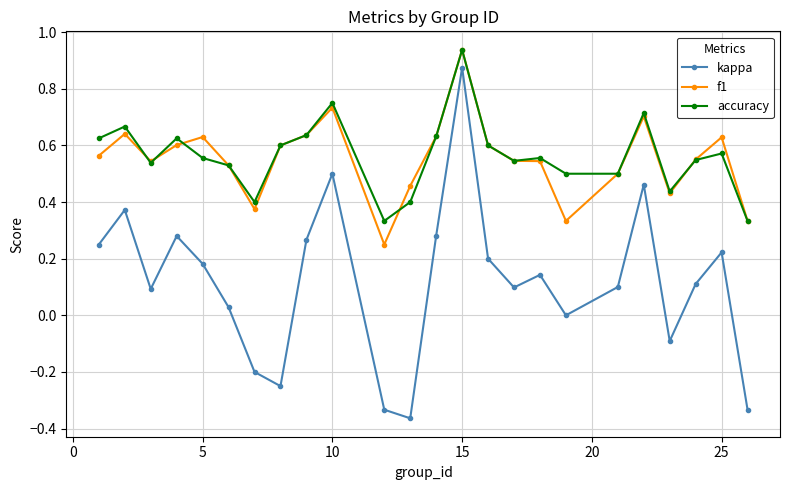

What is the sum of all kappa values?

2.9